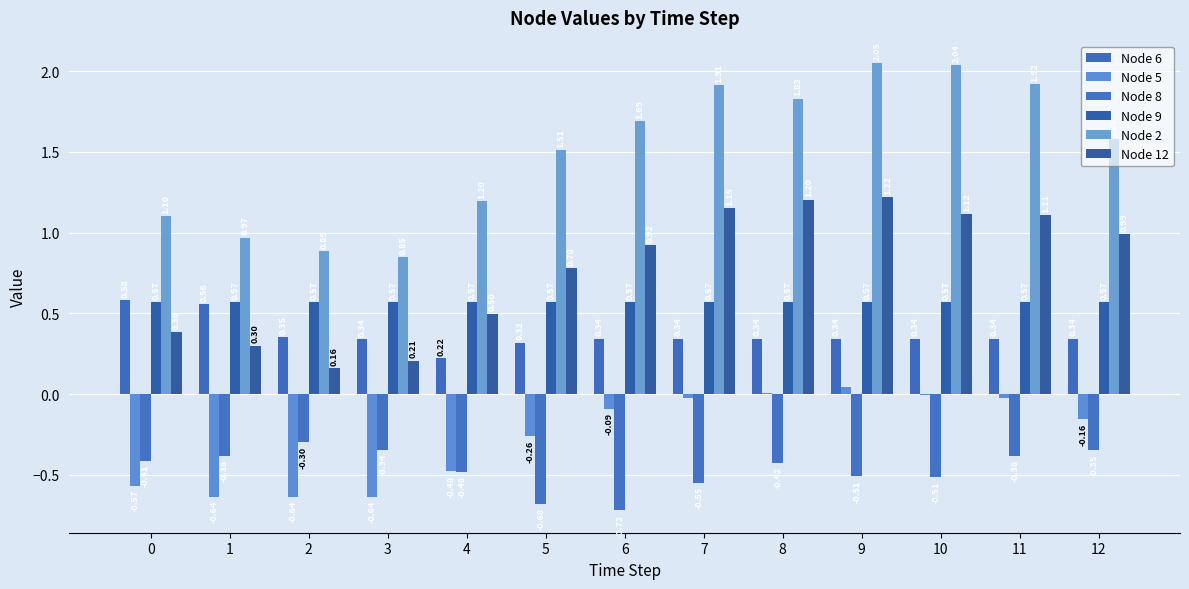

At how many categories does at least one series exceed 2?

2